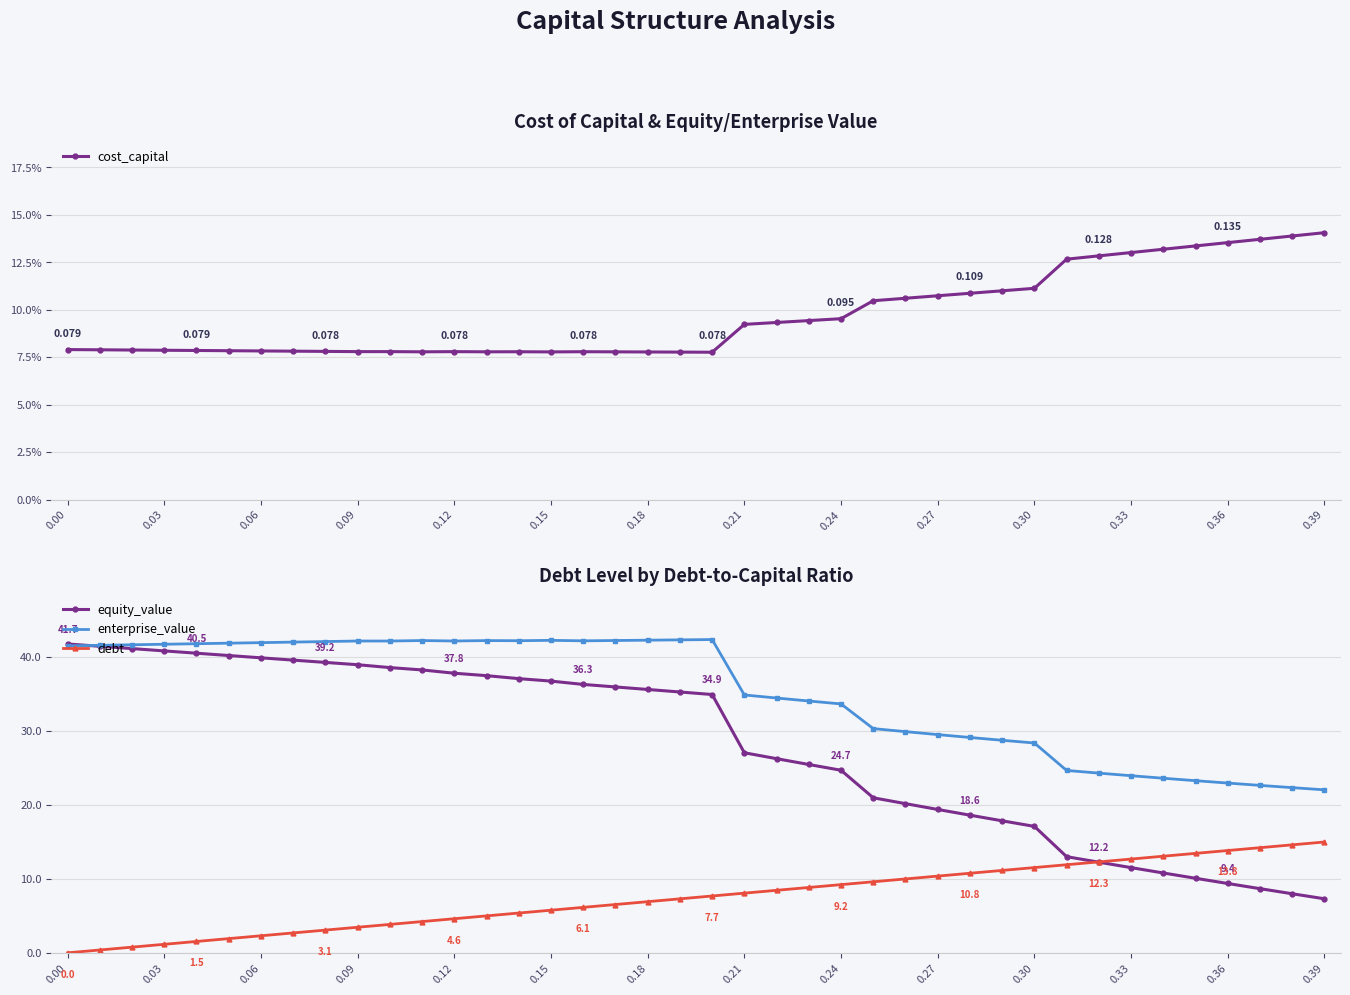

True or false: enterprise_value and debt cross at least once.

False